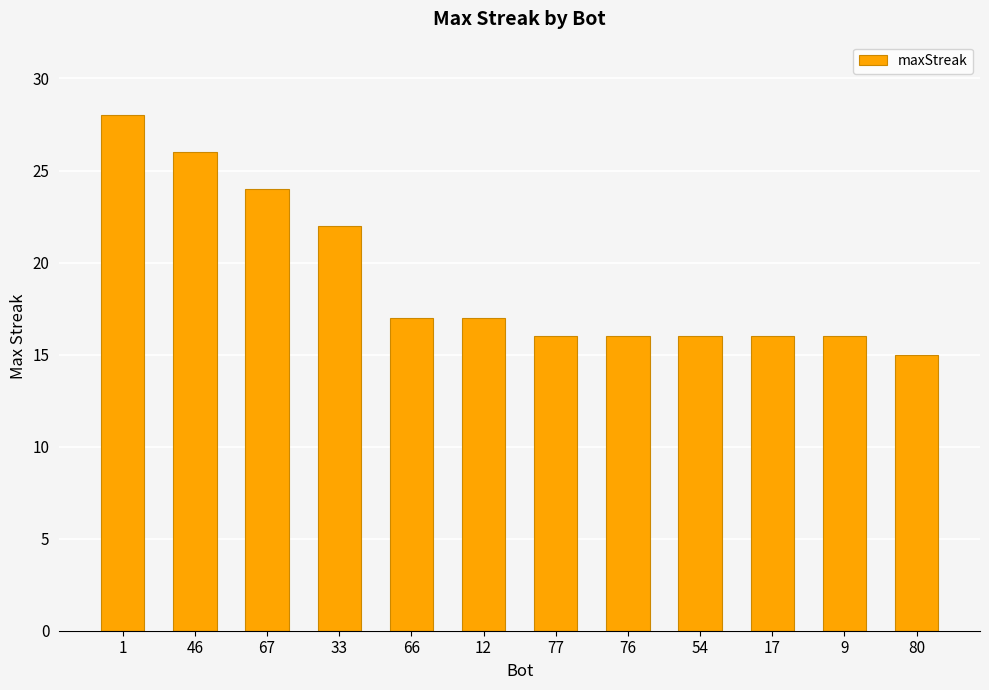

The value at 12 is 5. True or false?

False